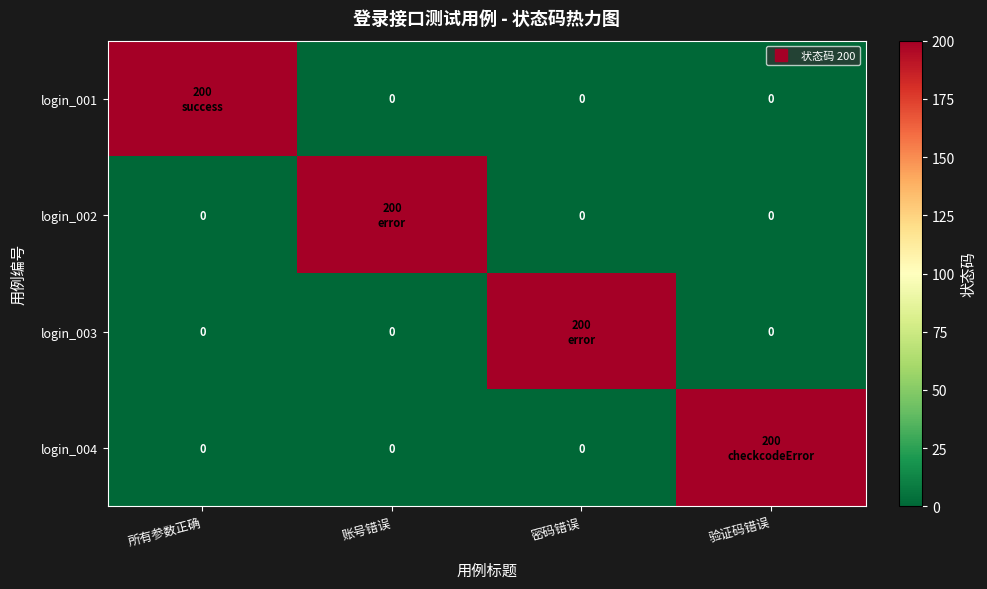

The login_004 series shows 126 at 密码错误. True or false?

False